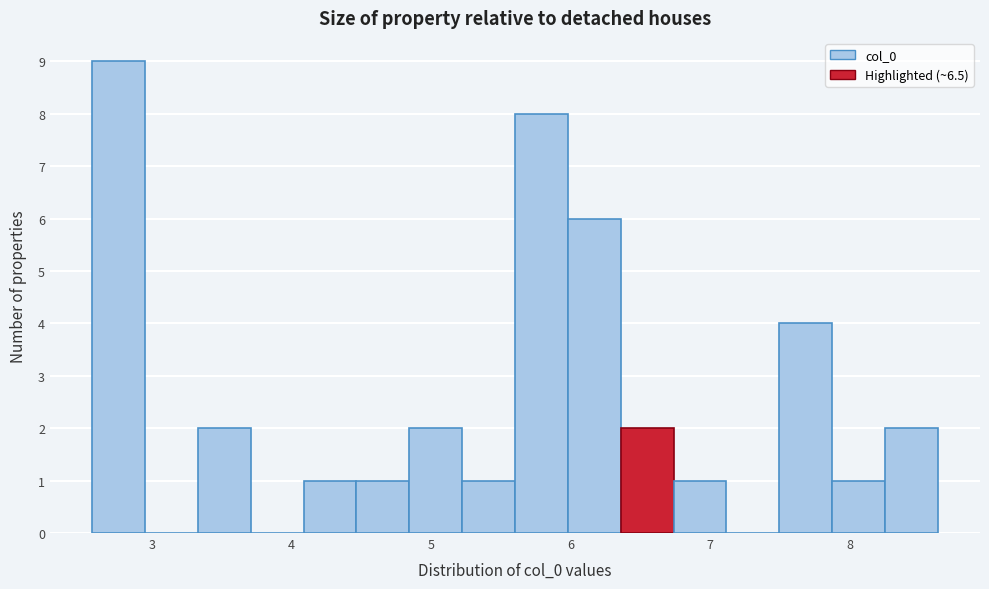

Read against the x-axis, roughly where is the centre of the tallest bar?

2.8